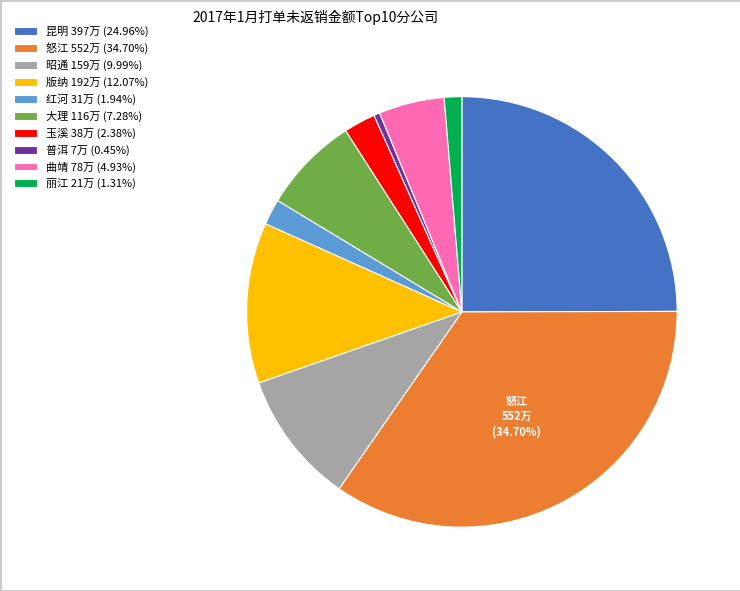

Which slice is the largest?

怒江